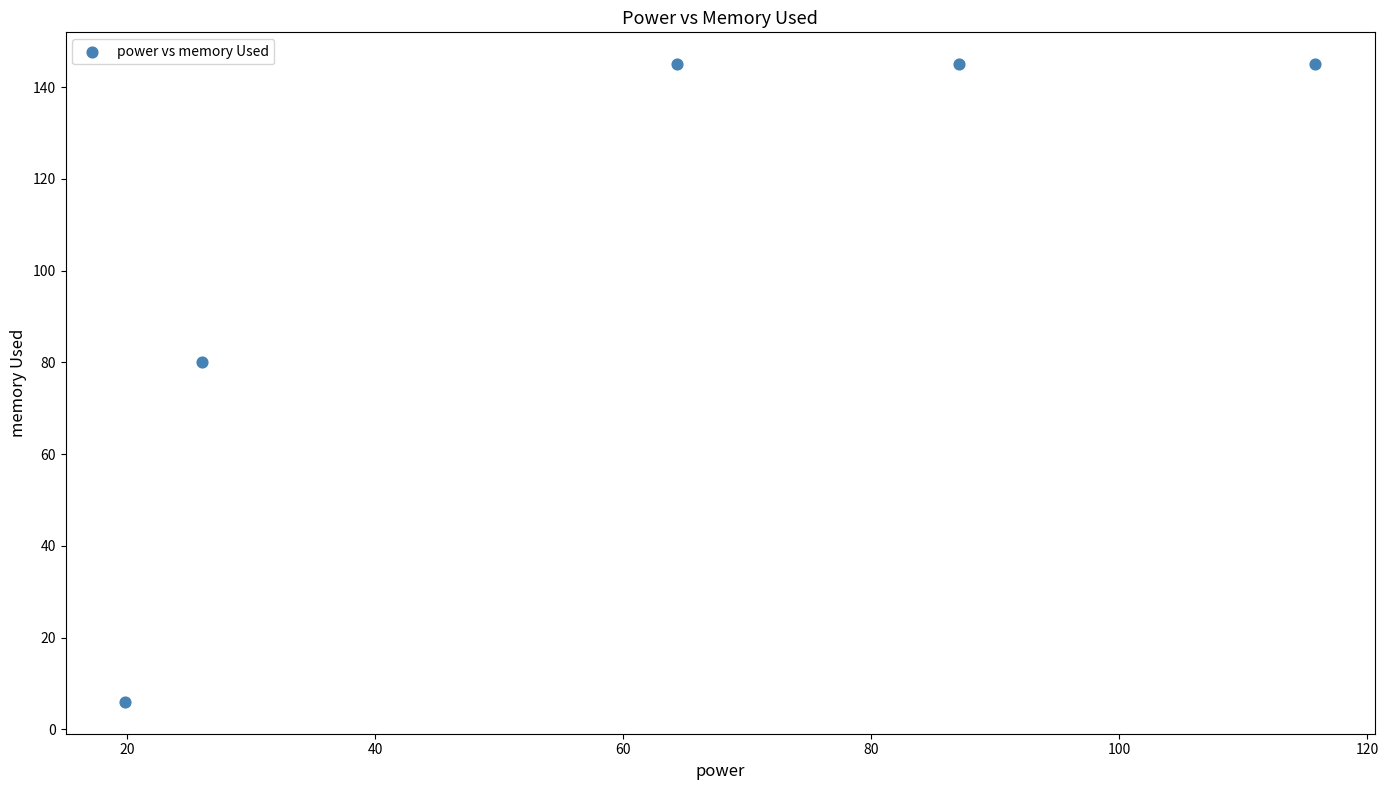

What is the range of Y values (max minus min)?

139